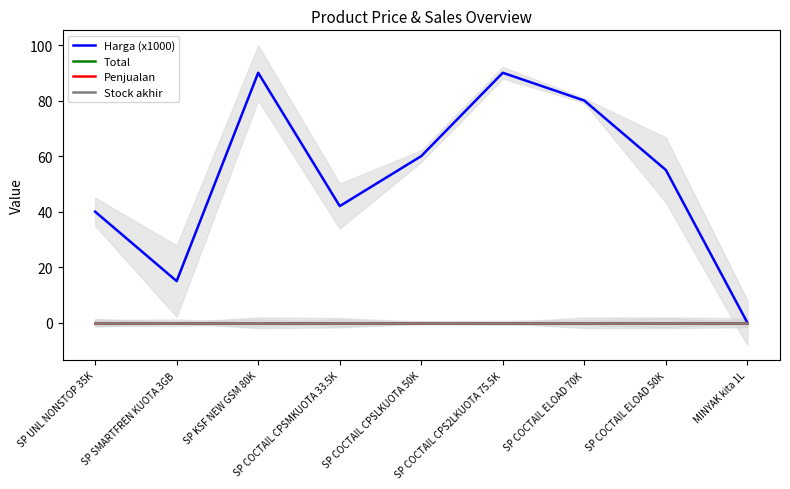

Reading right to left, extract all data points from this chart.

Harga (x1000): 0.0	55.0	80.0	90.0	60.0	42.0	90.0	15.0	40.0
Total: 0.0	0.0	0.0	0.0	0.0	0.0	0.0	0.0	0.0
Penjualan: 0.0	0.0	0.0	0.0	0.0	0.0	0.0	0.0	0.0
Stock akhir: 0.0	0.0	0.0	0.0	0.0	0.0	0.0	0.0	0.0